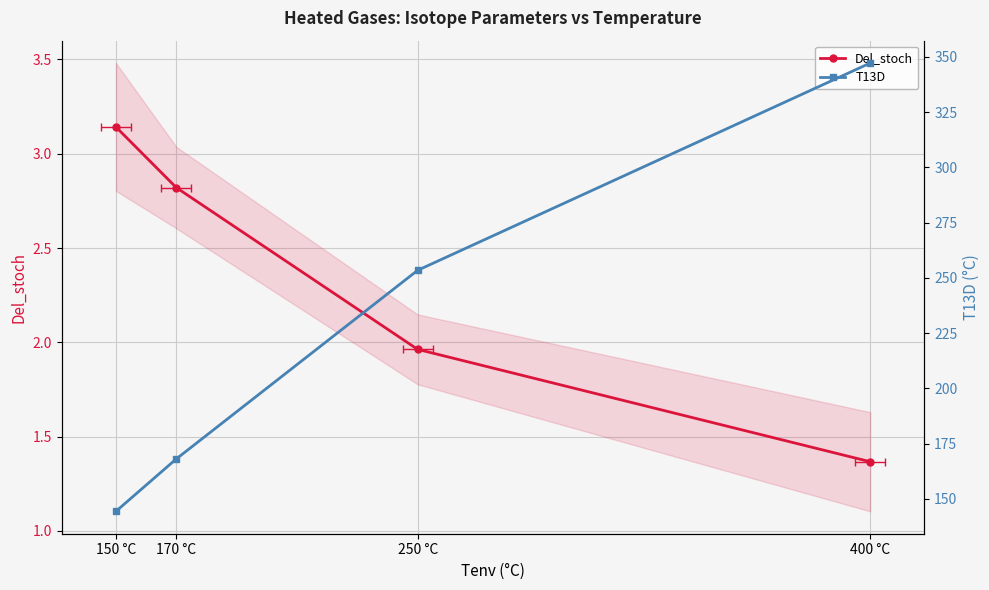

Does the chart display data point markers on the line(s)?

Yes